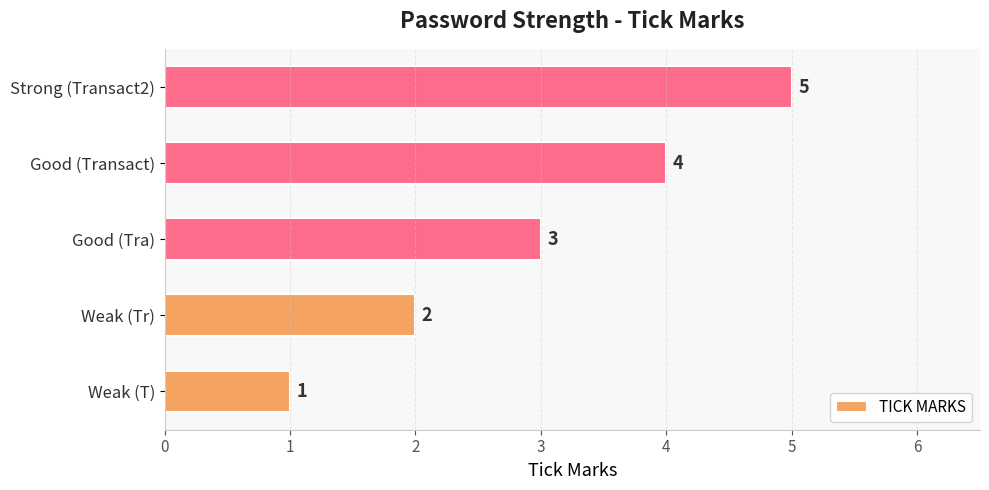

List the labels in order of value, largest first.

Strong (Transact2), Good (Transact), Good (Tra), Weak (Tr), Weak (T)